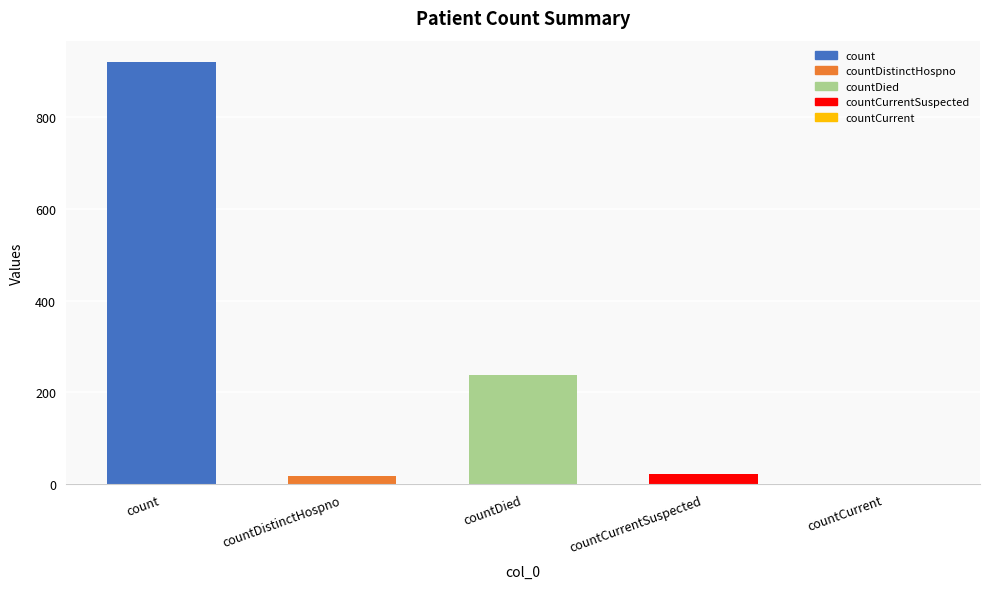

Count the number of categories in the chart.

5